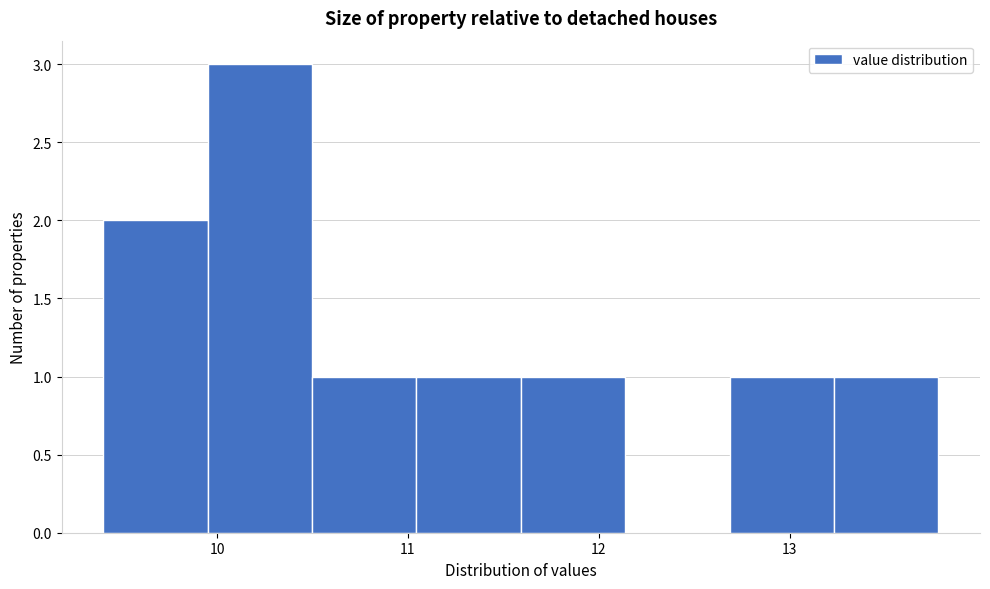

Reading left to right, list every bar in this chart as the range it spans on the x-axis followed by its height. Neither the bar edges nor the heights are printed on the chart, so give them approximately, as read against the axes.

9.4 to 10.0: 2
10.0 to 10.5: 3
10.5 to 11.0: 1
11.0 to 11.6: 1
11.6 to 12.1: 1
12.1 to 12.7: 0
12.7 to 13.2: 1
13.2 to 13.8: 1